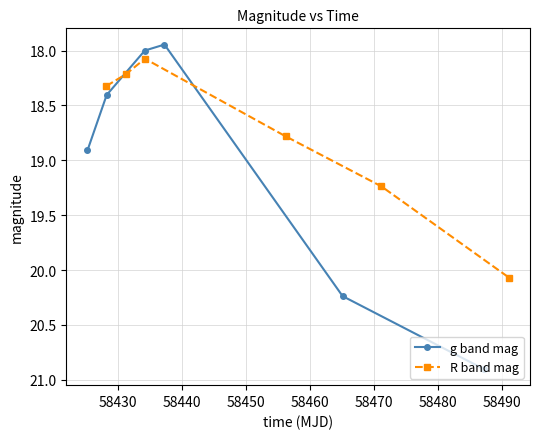

What is the value of the R band mag point at the 5th from the left?

19.2